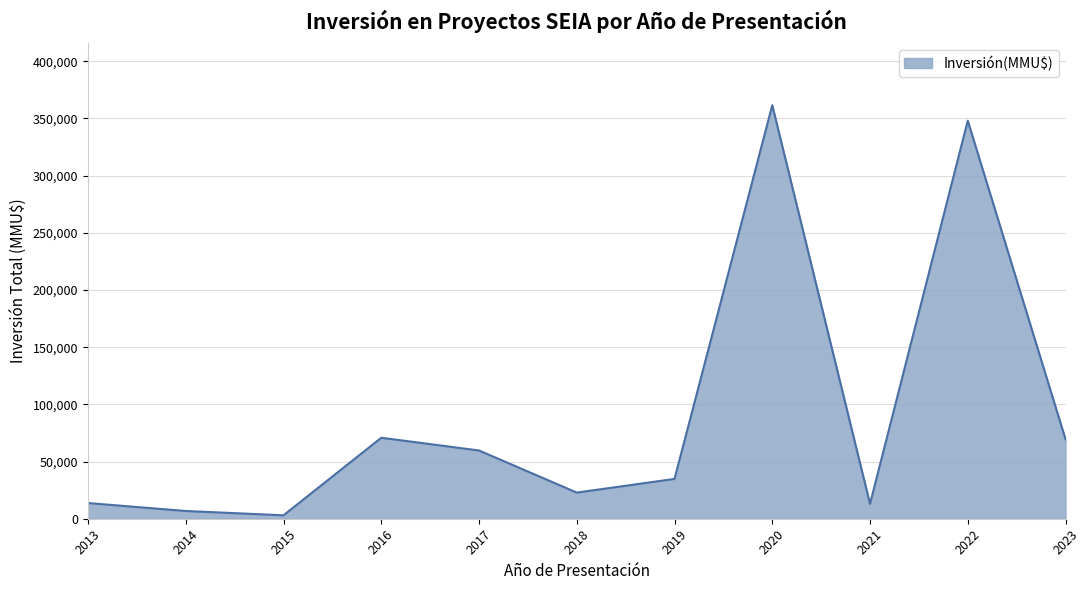

At which category does the data reach its first local valley?

2015